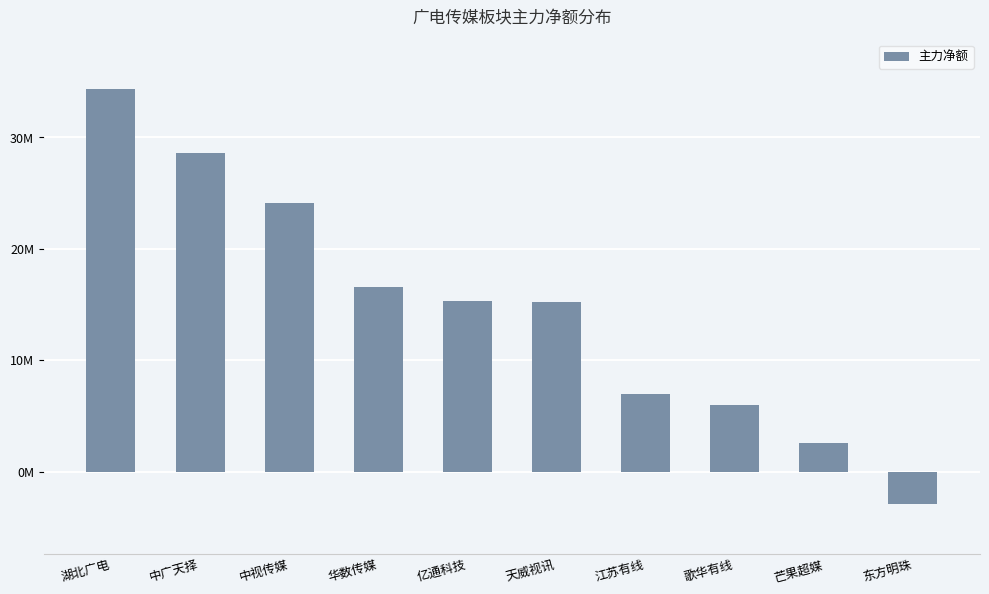

What is the difference between the maximum and minimum values?

37226480